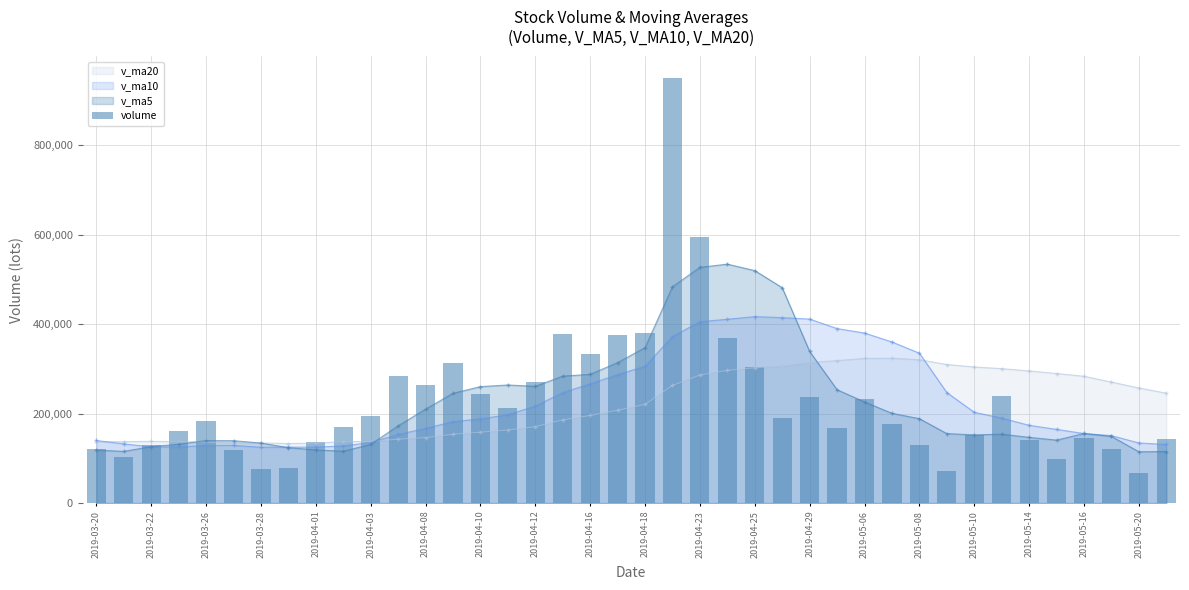

At which category does the chart reach its peak across all series?

21